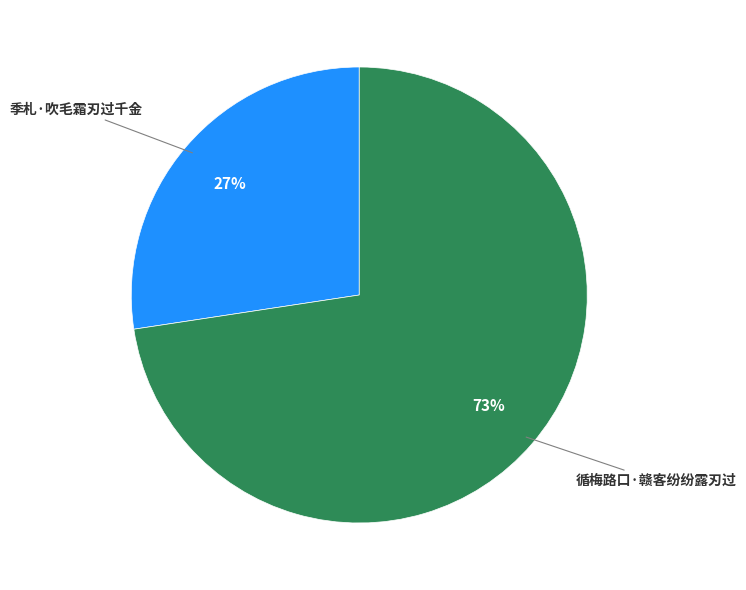

Is there any slice that represents more than half of the pie?

Yes